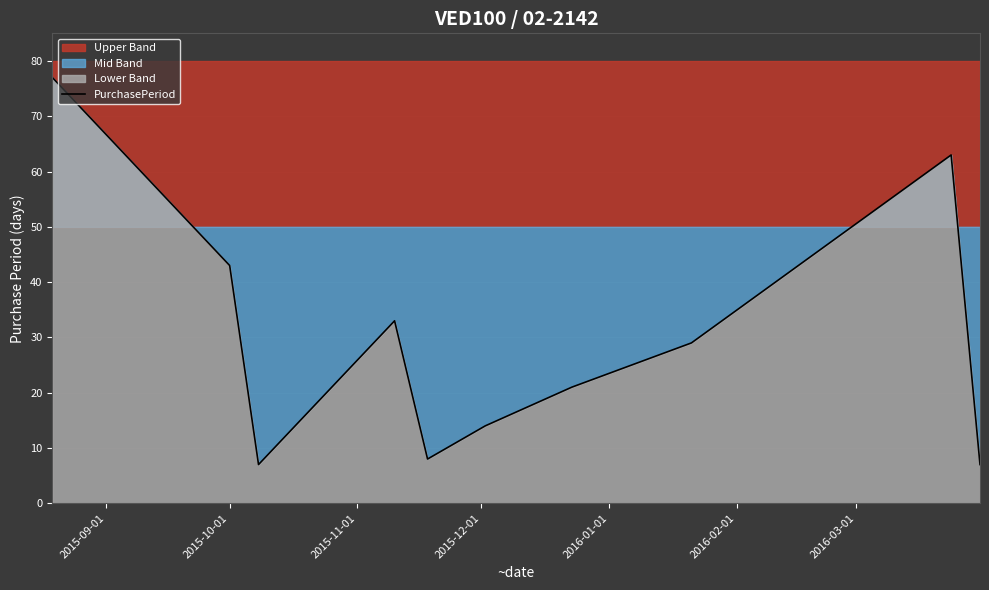

True or false: there are more than 1 points higher than both neighbors.

True